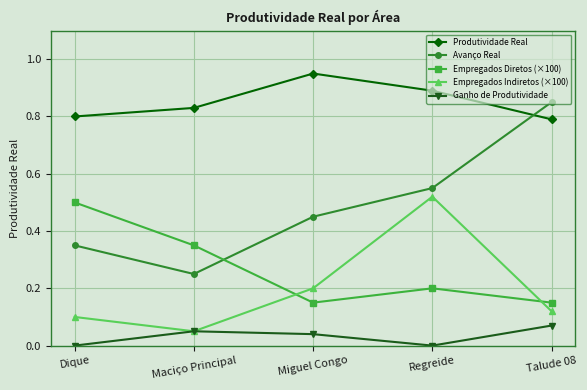

What are all the series names shown in the legend?

Produtividade Real, Avanço Real, Empregados Diretos (×100), Empregados Indiretos (×100), Ganho de Produtividade